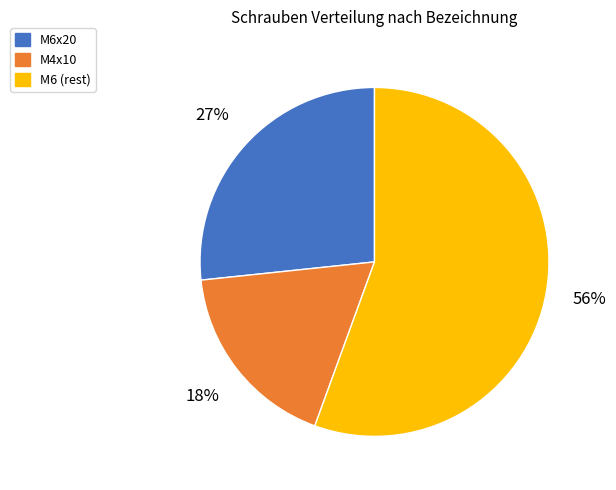

To the nearest percent, what is the combined percentage of M4x10 and M6 (rest)?

73%